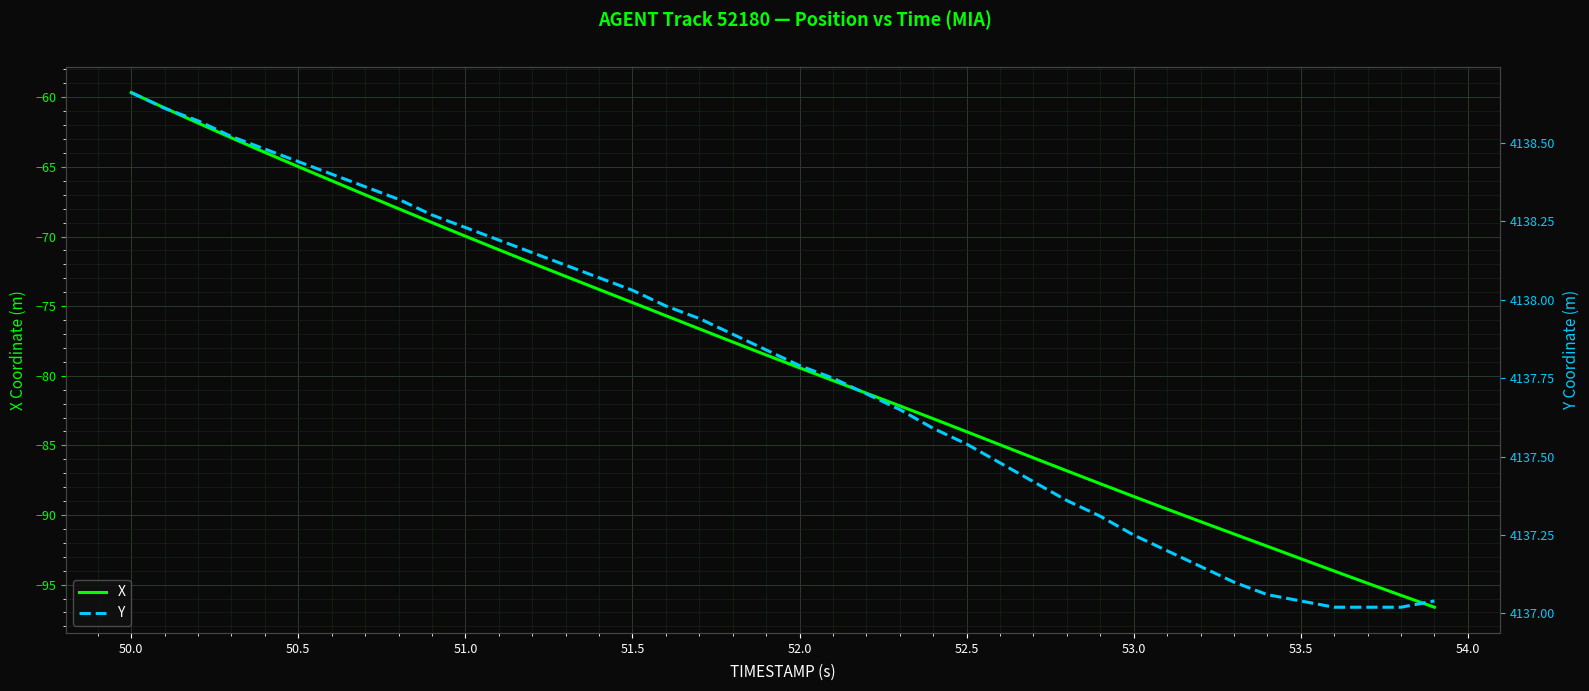

What is the value of the Y point at the 25th from the left?

4137.6